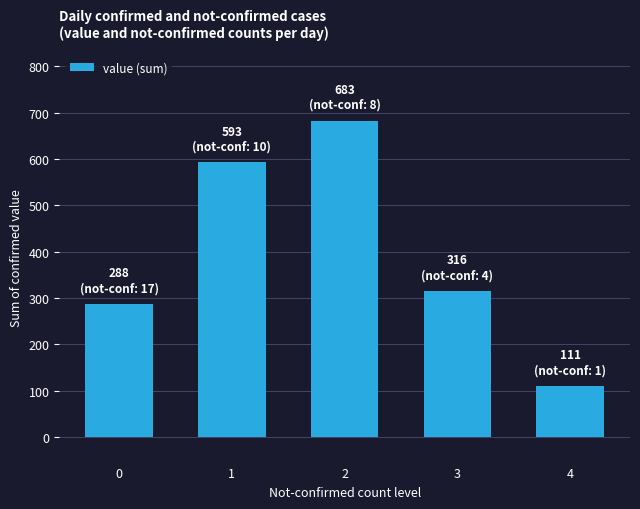

List the labels in order of value, smallest first.

4, 0, 3, 1, 2